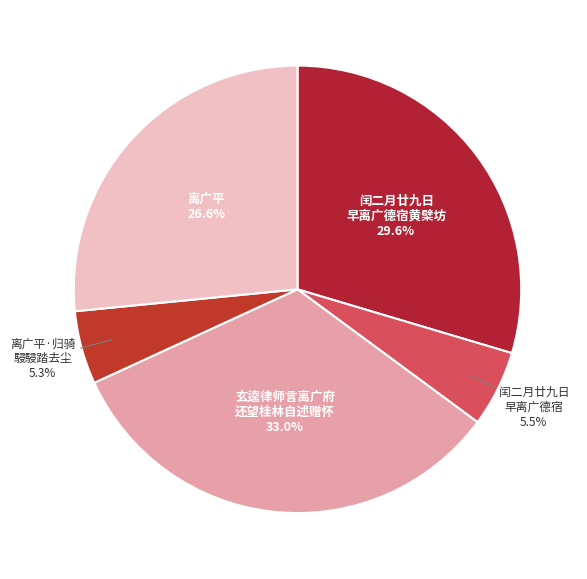

Is 玄逵律师言离广府 还望桂林自述赠怀 the majority of the pie?

No